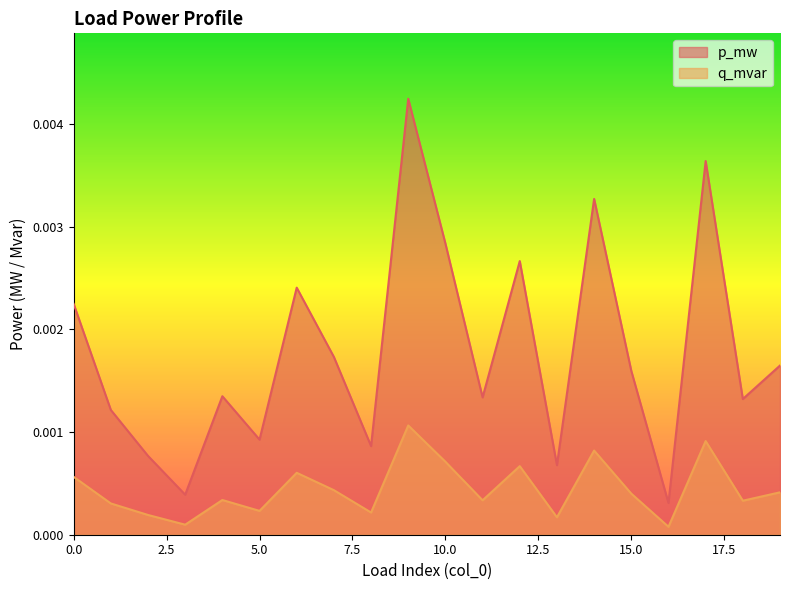

Rank the categories by q_mvar value from lowest to highest.

16, 3, 13, 2, 8, 5, 1, 18, 11, 4, 15, 19, 7, 0, 6, 12, 10, 14, 17, 9